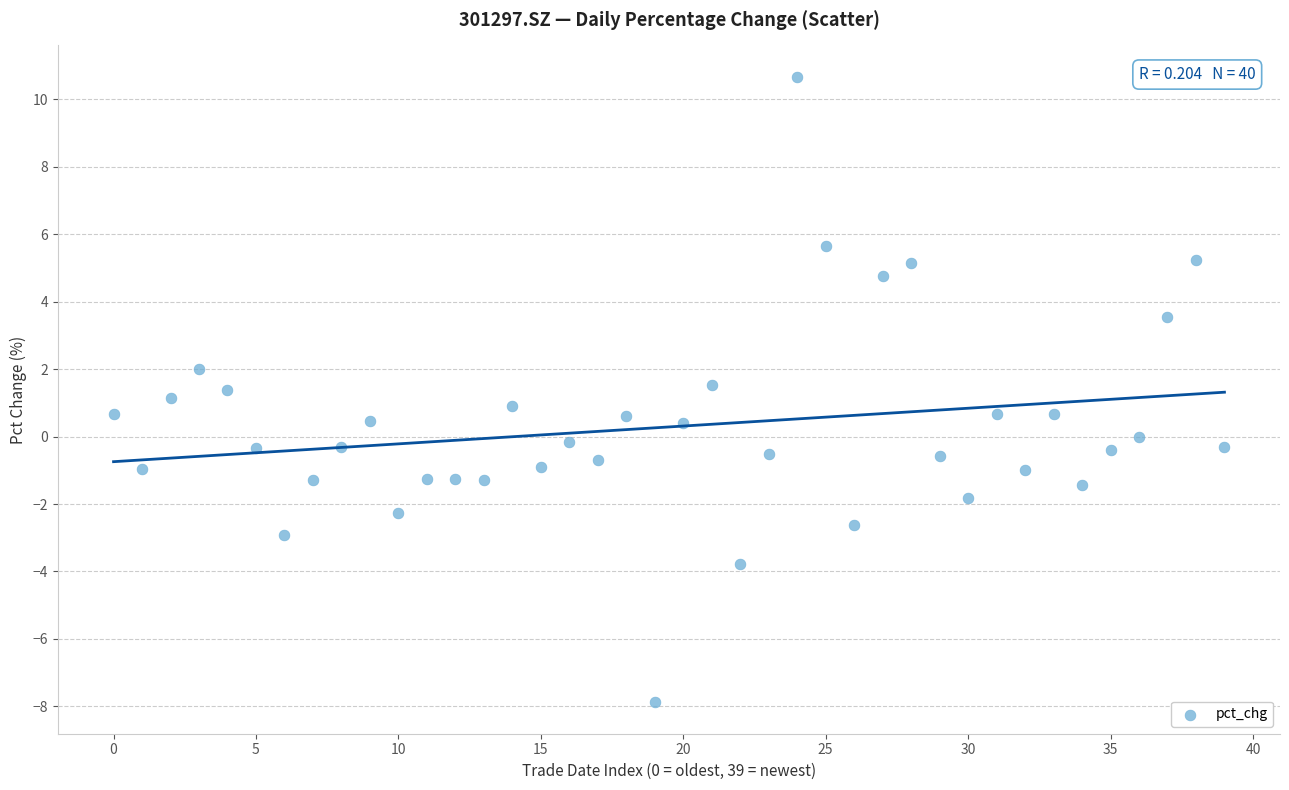

What is the range of Y values (max minus min)?

18.6